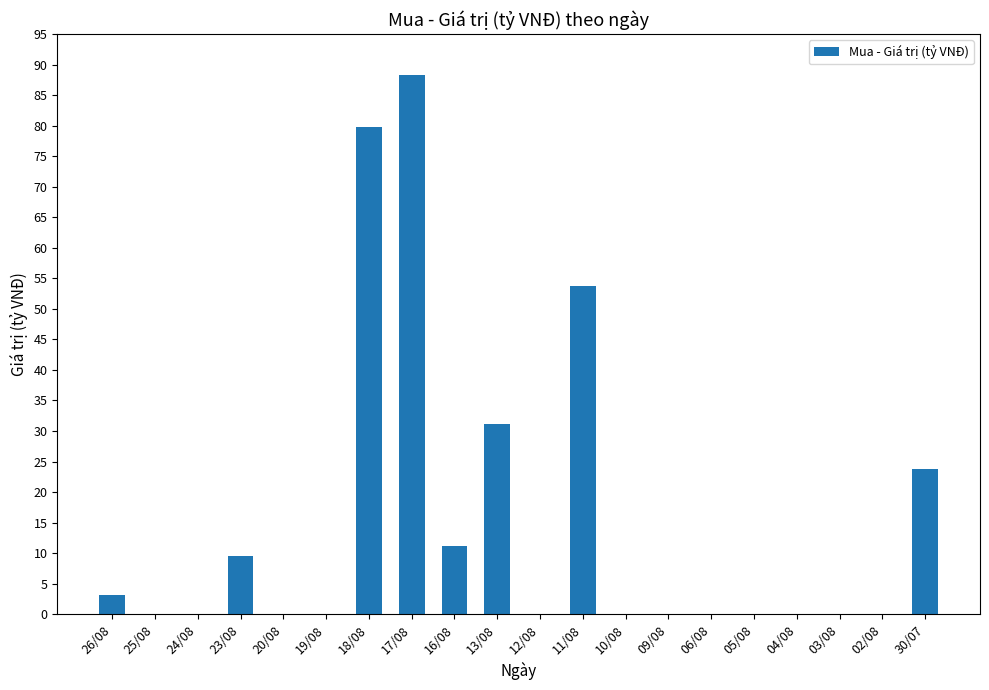

What is the sum of the values at 17/08 and 05/08?

88.3